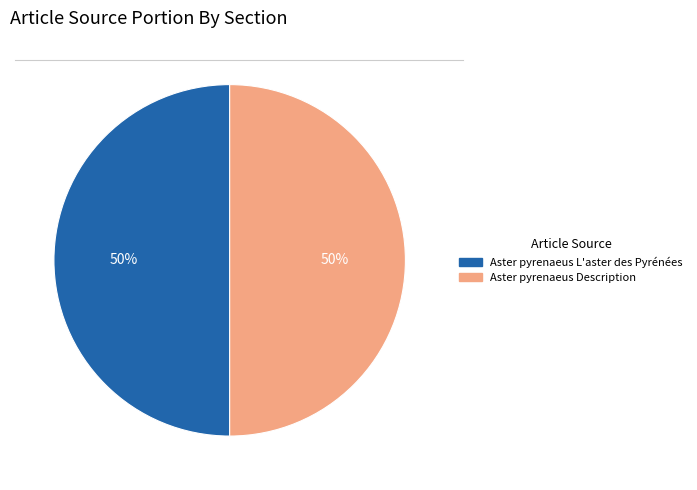

Combined, do Aster pyrenaeus L'aster des Pyrénées and Aster pyrenaeus Description account for over 50%?

Yes